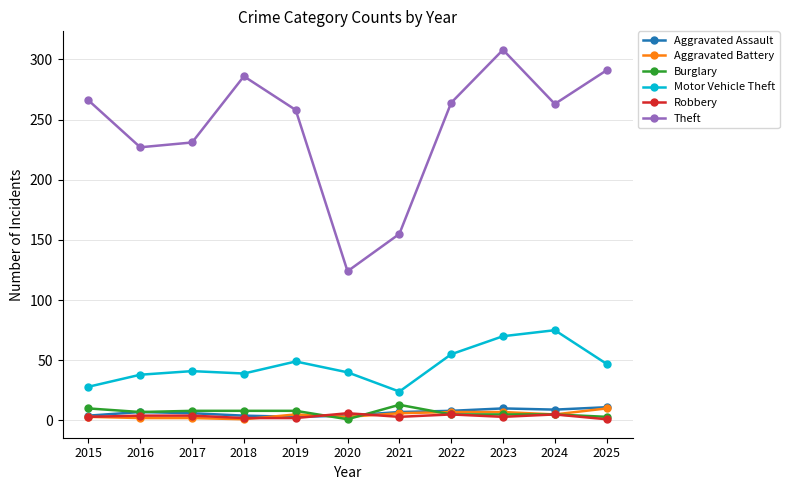

How many interior local peaks does the Theft series have?

2